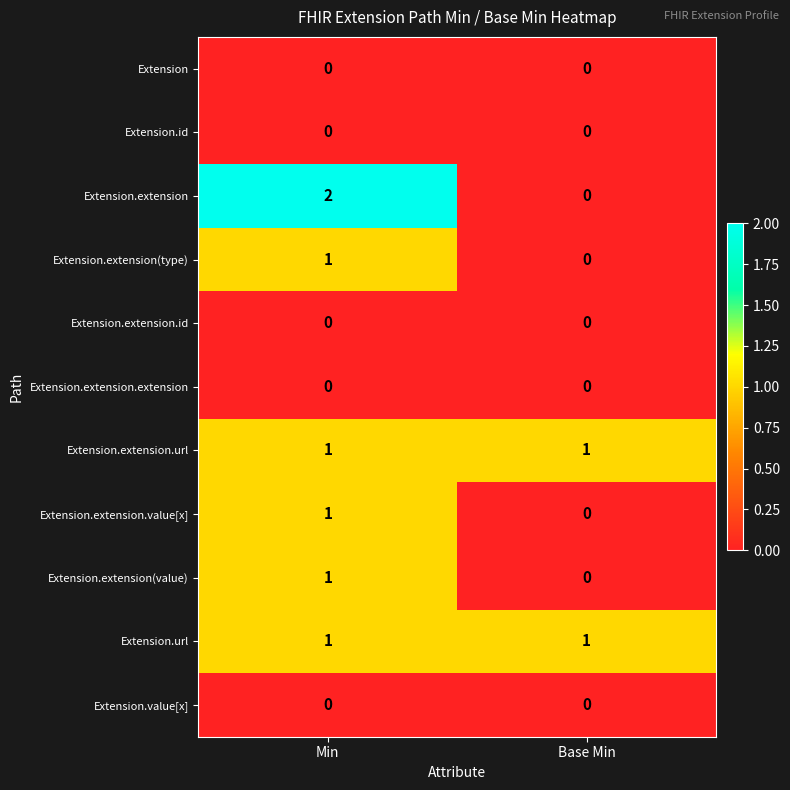

At which category is the sum across all series the highest?

Min